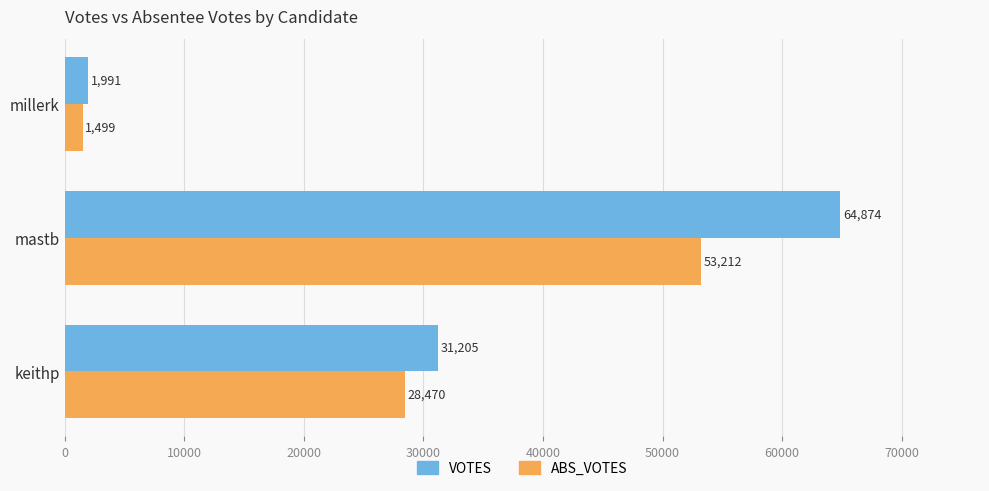

Which series changed the most between keithp and mastb?

VOTES